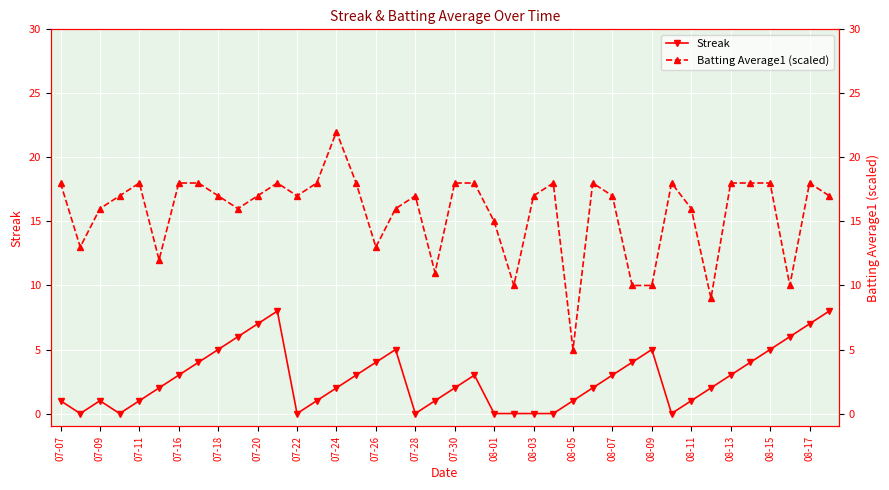

Where is the first local maximum for Streak?

07-09